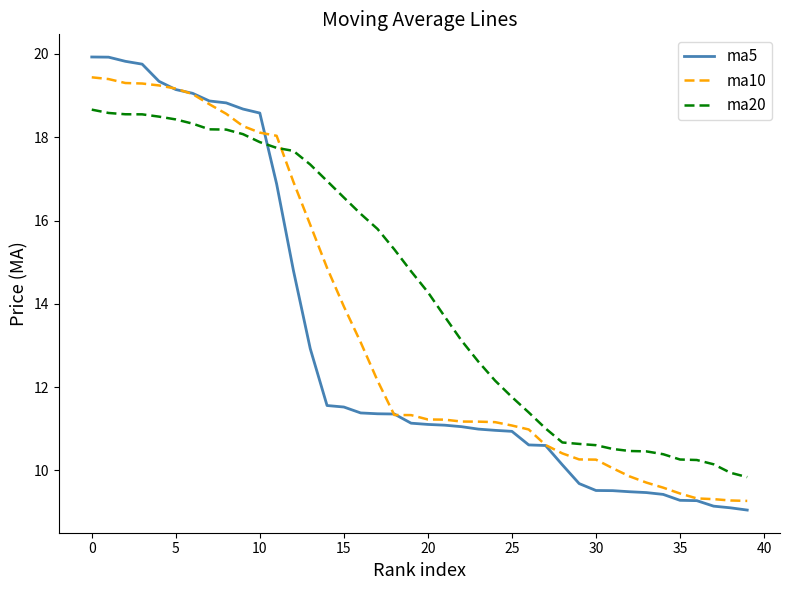

After their last crossing, which series has the higher values: ma10 or ma20?

ma20